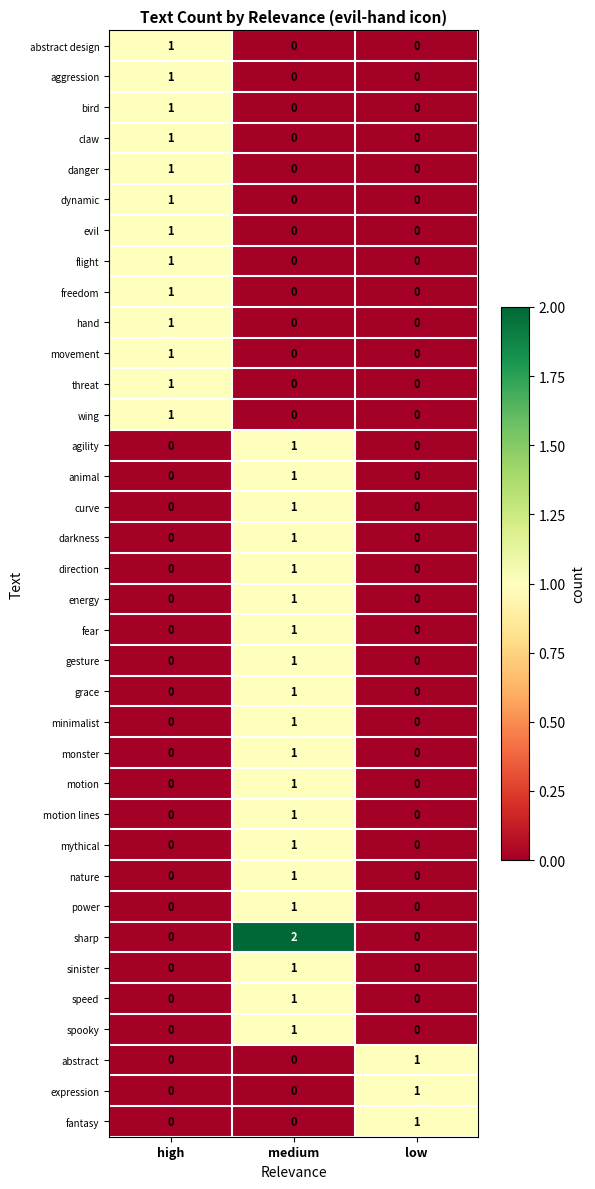

At how many categories does at least one series exceed 0?

3